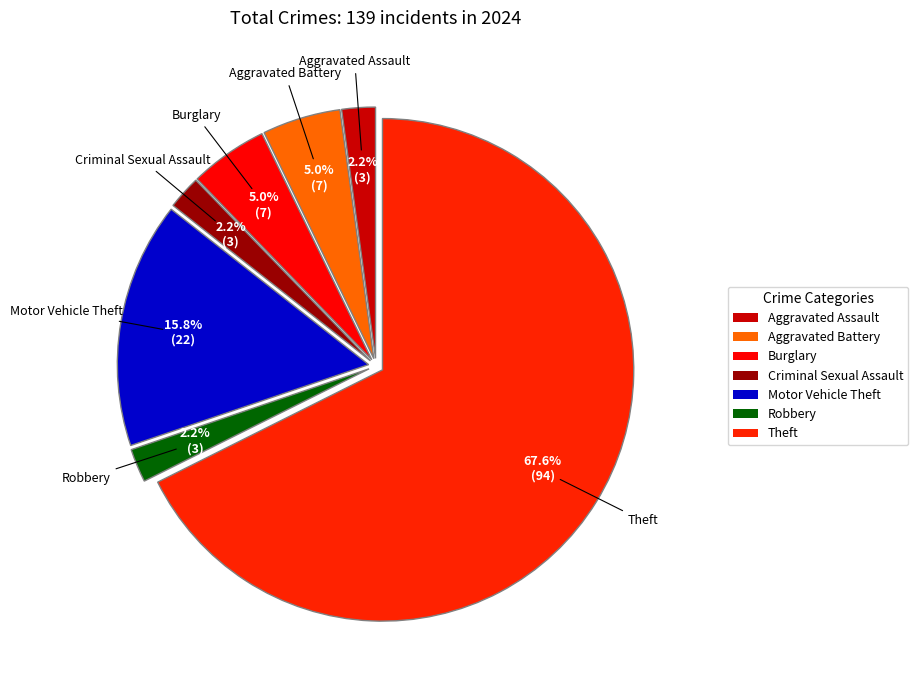

What is the largest slice in the pie chart?

Theft